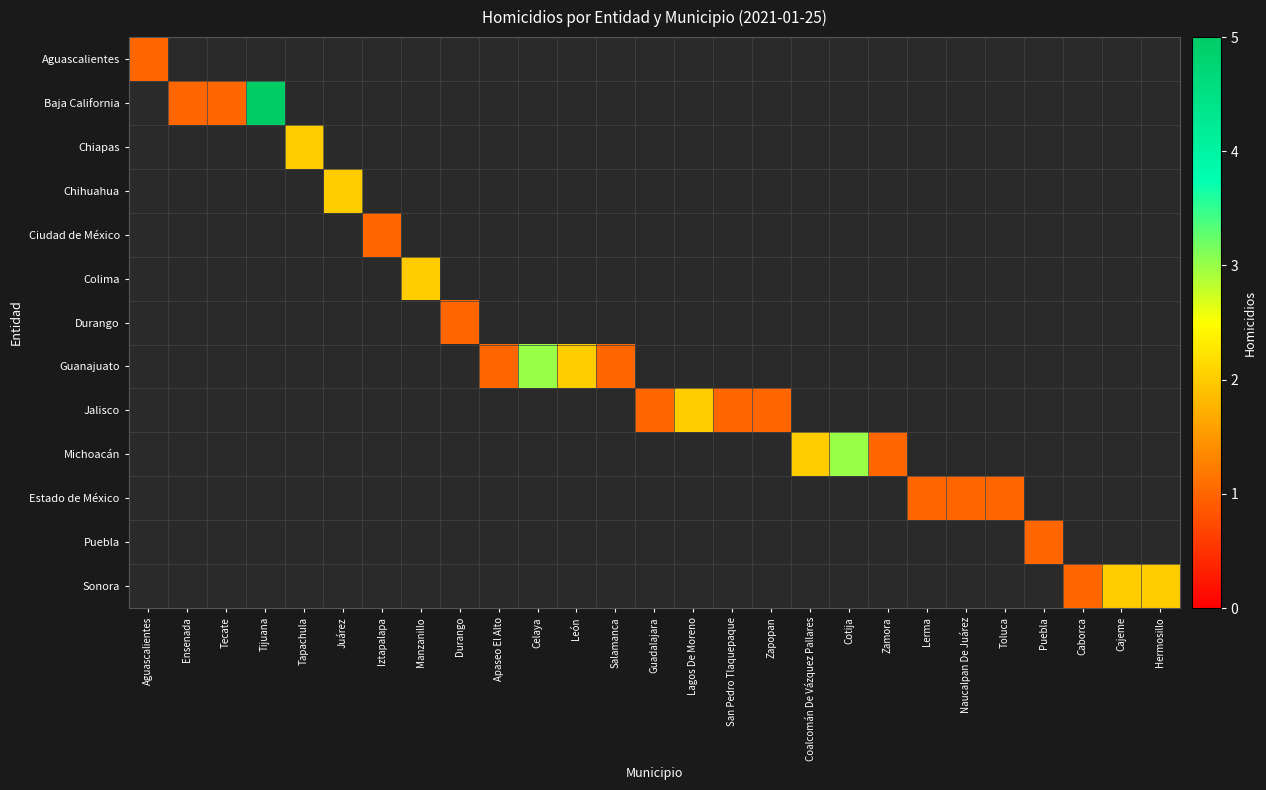

At which label does Michoacán reach its minimum?

Aguascalientes